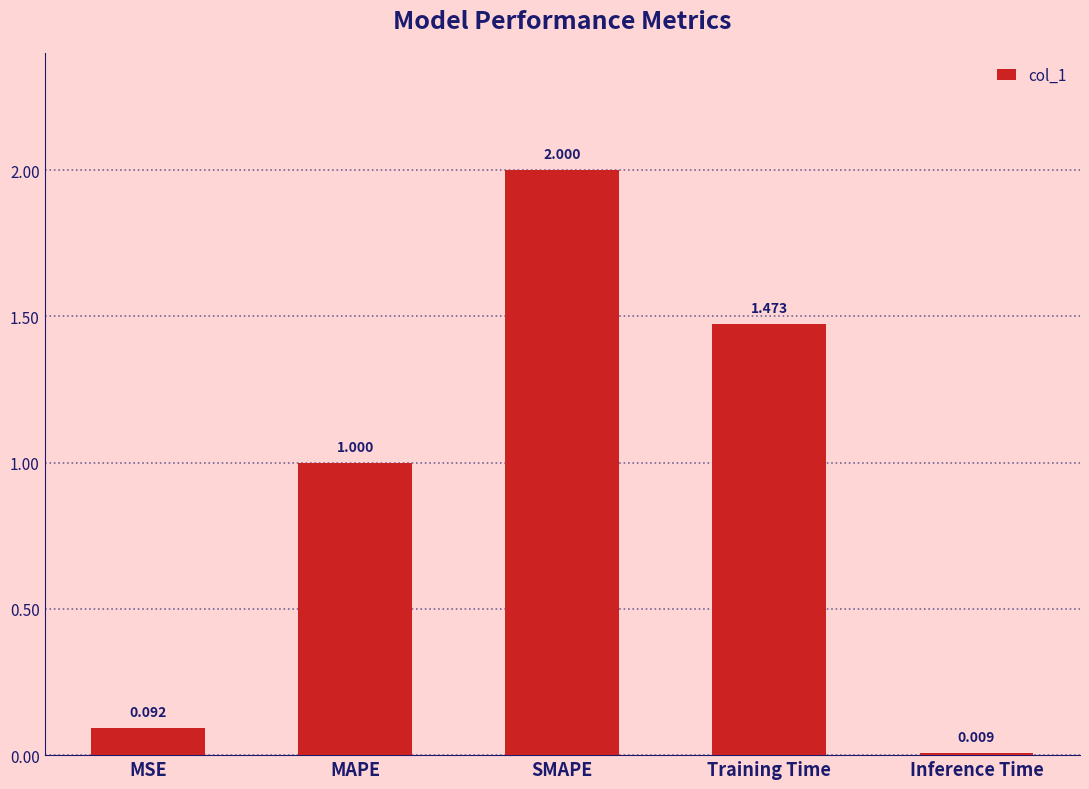

Are the bars grouped side by side (vs. stacked)?

No